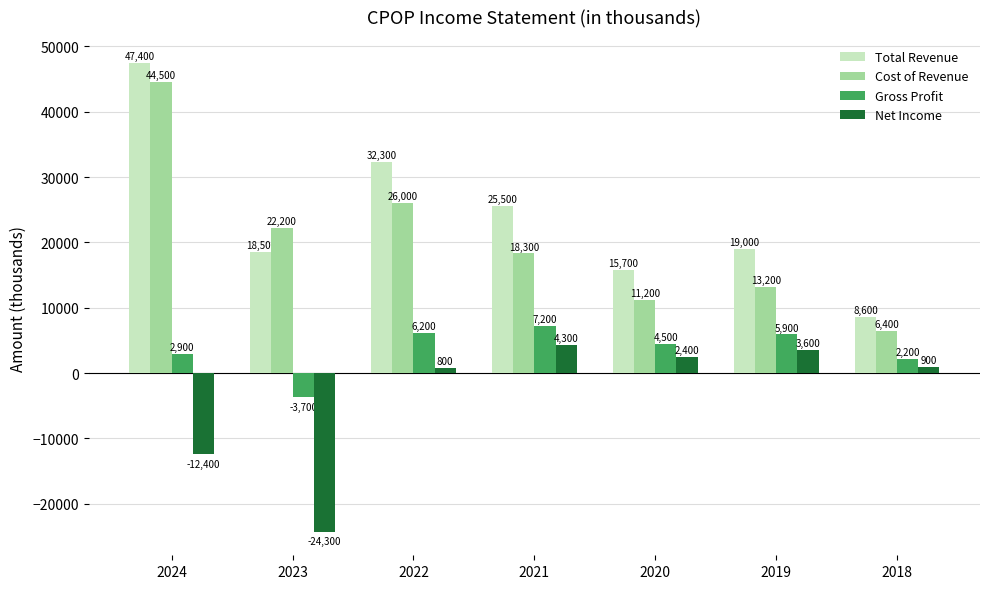

What is the value of the Gross Profit bar at the 3rd from the left?

6200